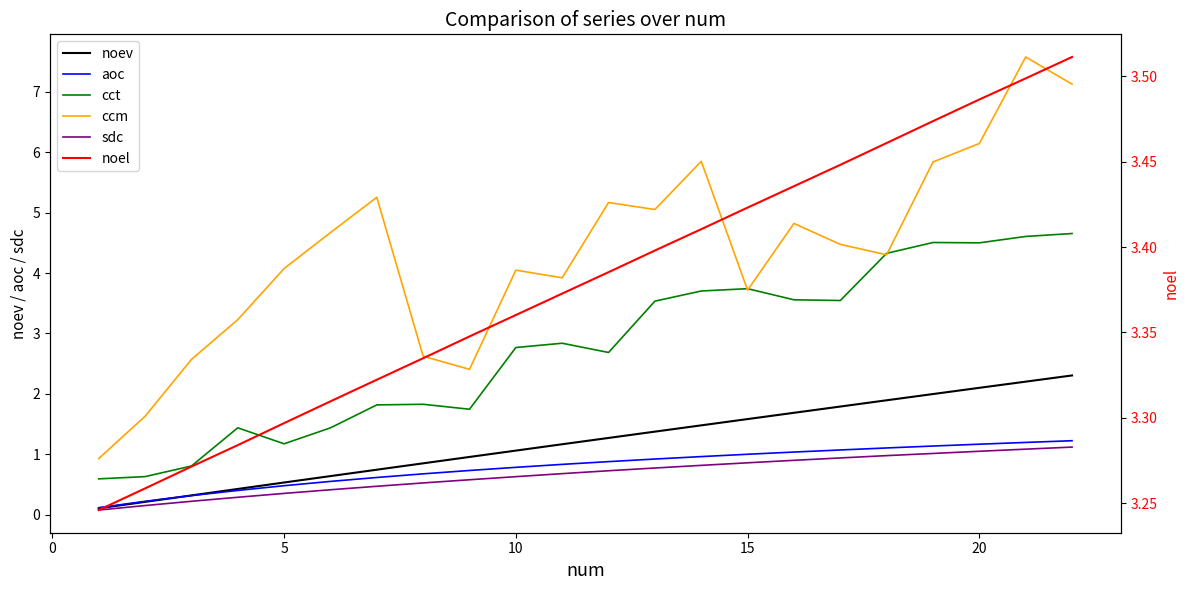

Is this an area chart (filled region under the line)?

No